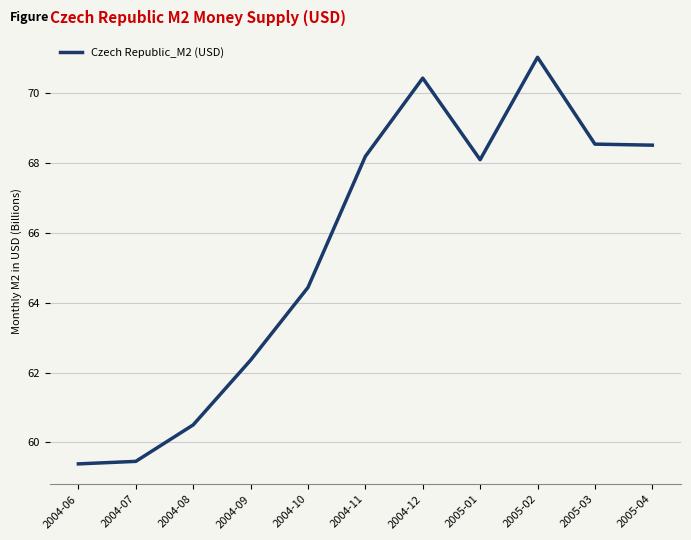

What is the minimum value shown in the chart?

59.4